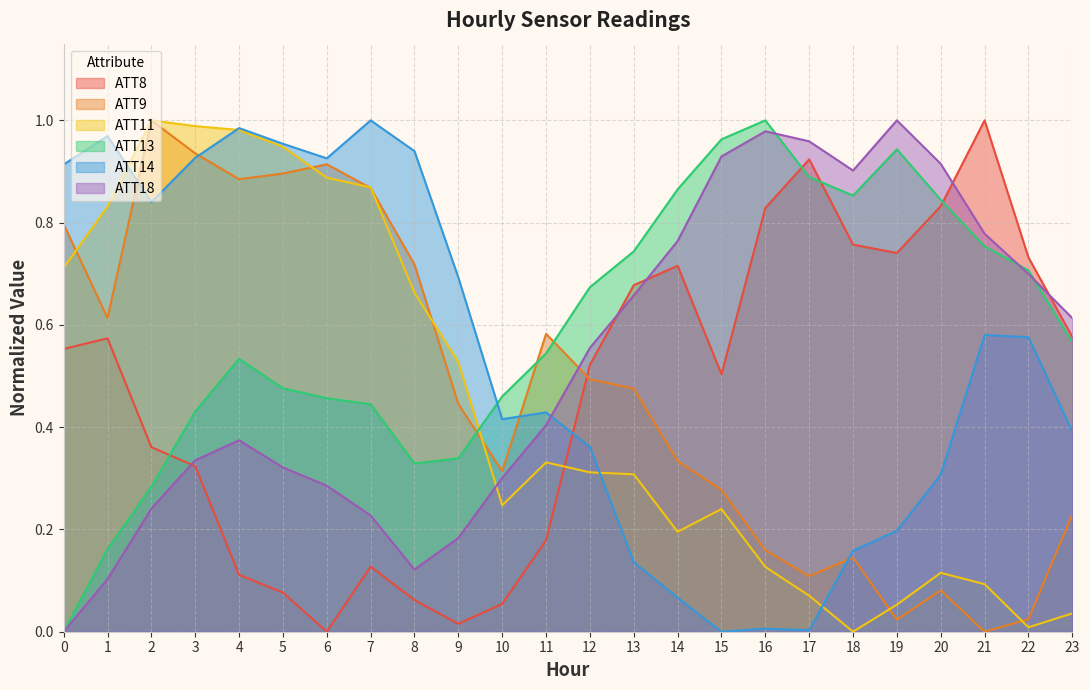

Reading left to right, what are all the values shown in this chart?

ATT8: 0=0.6	1=0.6	2=0.4	3=0.3	4=0.1	5=0.1	6=0.0	7=0.1	8=0.1	9=0.0	10=0.1	11=0.2	12=0.5	13=0.7	14=0.7	15=0.5	16=0.8	17=0.9	18=0.8	19=0.7	20=0.8	21=1.0	22=0.7	23=0.6
ATT9: 0=0.8	1=0.6	2=1.0	3=0.9	4=0.9	5=0.9	6=0.9	7=0.9	8=0.7	9=0.4	10=0.3	11=0.6	12=0.5	13=0.5	14=0.3	15=0.3	16=0.2	17=0.1	18=0.1	19=0.0	20=0.1	21=0.0	22=0.0	23=0.2
ATT11: 0=0.7	1=0.8	2=1.0	3=1.0	4=1.0	5=0.9	6=0.9	7=0.9	8=0.7	9=0.5	10=0.2	11=0.3	12=0.3	13=0.3	14=0.2	15=0.2	16=0.1	17=0.1	18=0.0	19=0.1	20=0.1	21=0.1	22=0.0	23=0.0
ATT13: 0=0.0	1=0.2	2=0.3	3=0.4	4=0.5	5=0.5	6=0.5	7=0.4	8=0.3	9=0.3	10=0.5	11=0.5	12=0.7	13=0.7	14=0.9	15=1.0	16=1.0	17=0.9	18=0.9	19=0.9	20=0.8	21=0.8	22=0.7	23=0.6
ATT14: 0=0.9	1=1.0	2=0.8	3=0.9	4=1.0	5=1.0	6=0.9	7=1.0	8=0.9	9=0.7	10=0.4	11=0.4	12=0.4	13=0.1	14=0.1	15=0.0	16=0.0	17=0.0	18=0.2	19=0.2	20=0.3	21=0.6	22=0.6	23=0.4
ATT18: 0=0.0	1=0.1	2=0.2	3=0.3	4=0.4	5=0.3	6=0.3	7=0.2	8=0.1	9=0.2	10=0.3	11=0.4	12=0.6	13=0.7	14=0.8	15=0.9	16=1.0	17=1.0	18=0.9	19=1.0	20=0.9	21=0.8	22=0.7	23=0.6